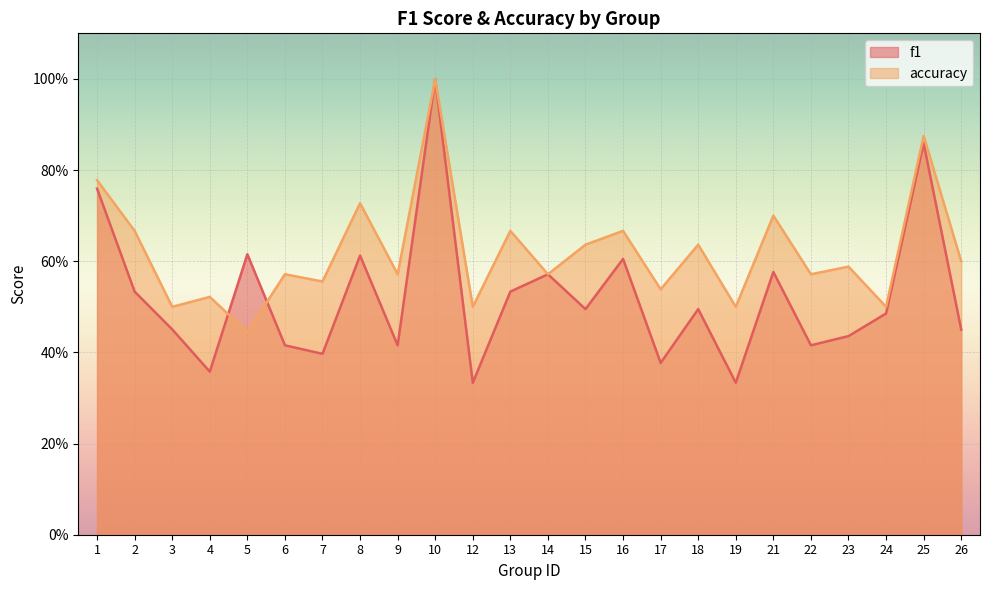

What is the average value of the accuracy series?

0.6